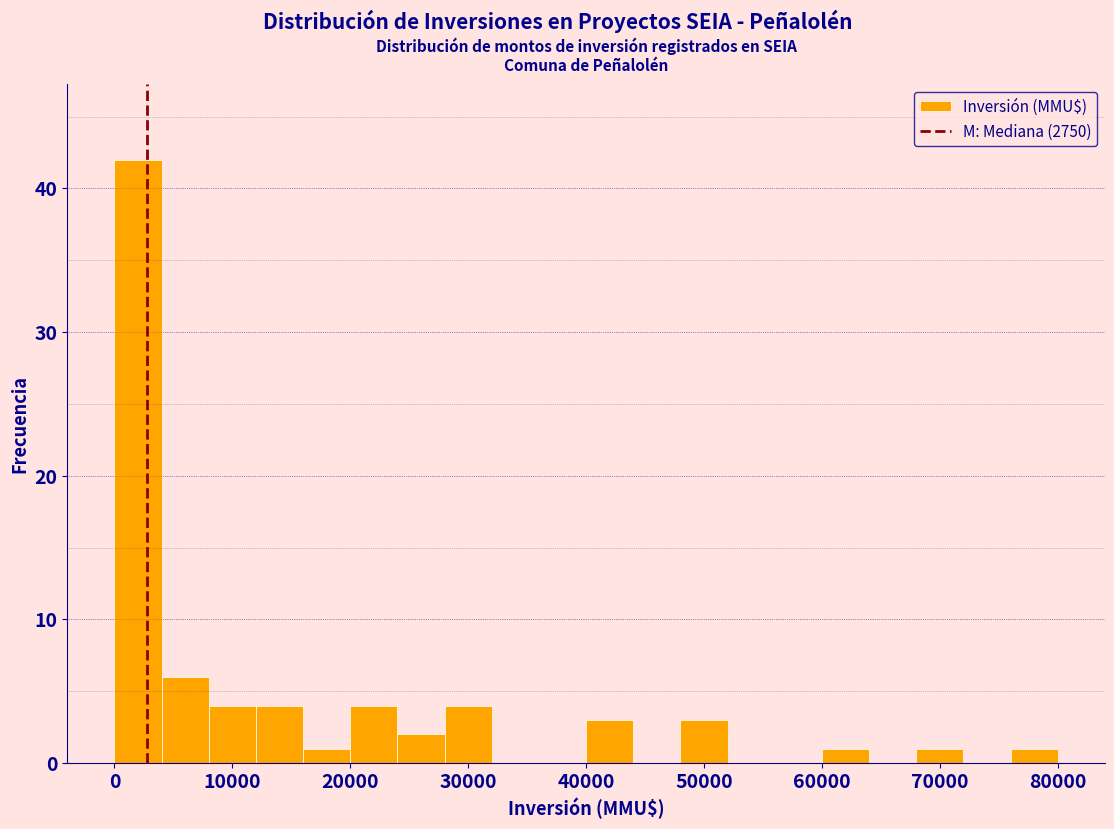

What is the height of the bar covering 24000 to 28000 on the x-axis? The values are not printed on the chart, so give them approximately, as read against the axis.

2